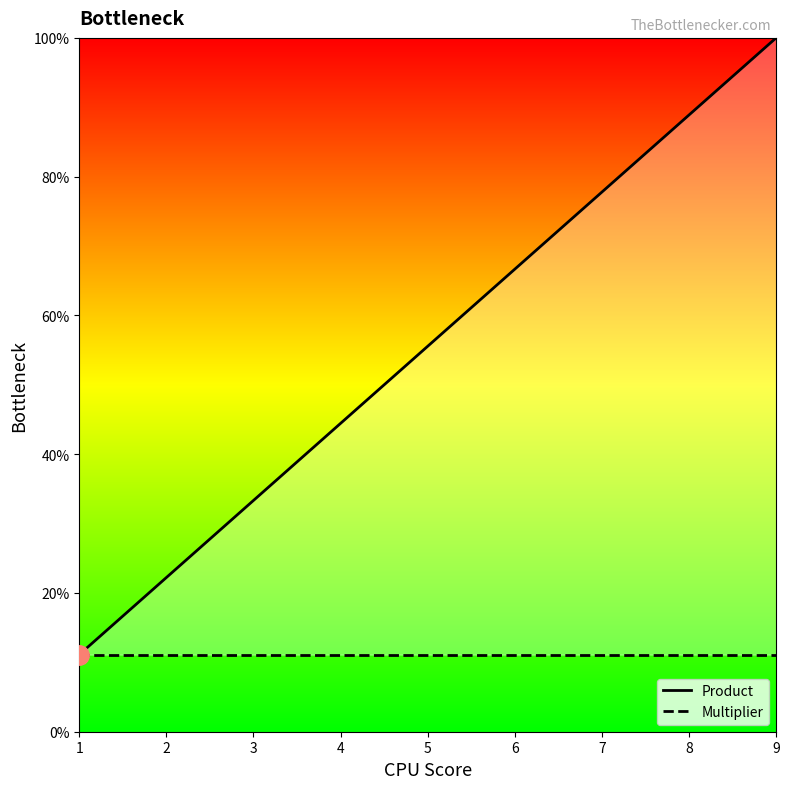

What are all the series names shown in the legend?

Product, Multiplier